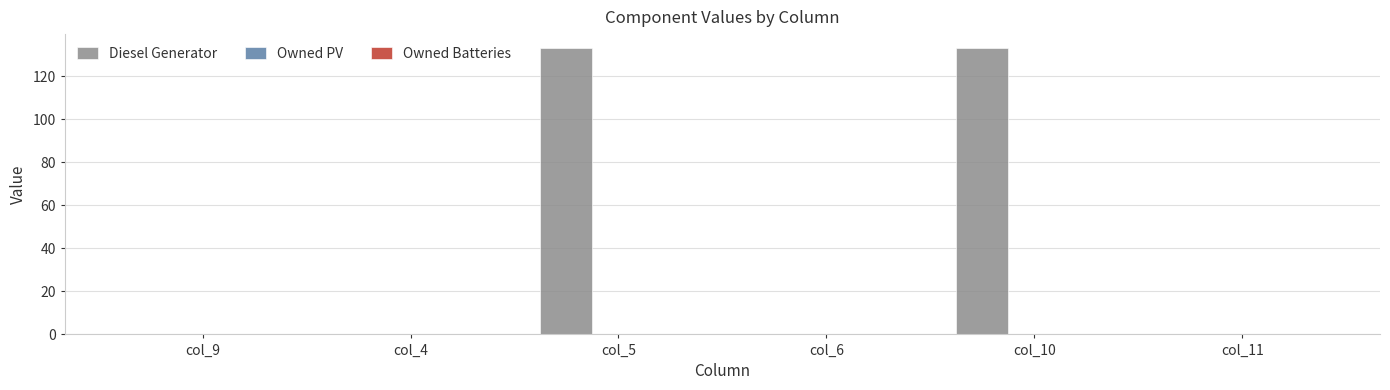

Is it true that the value at col_6 is 0.0?

True